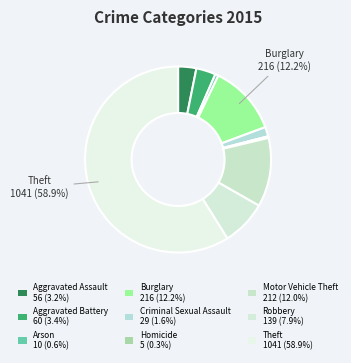

What is the change in value from Burglary to Theft?

+825